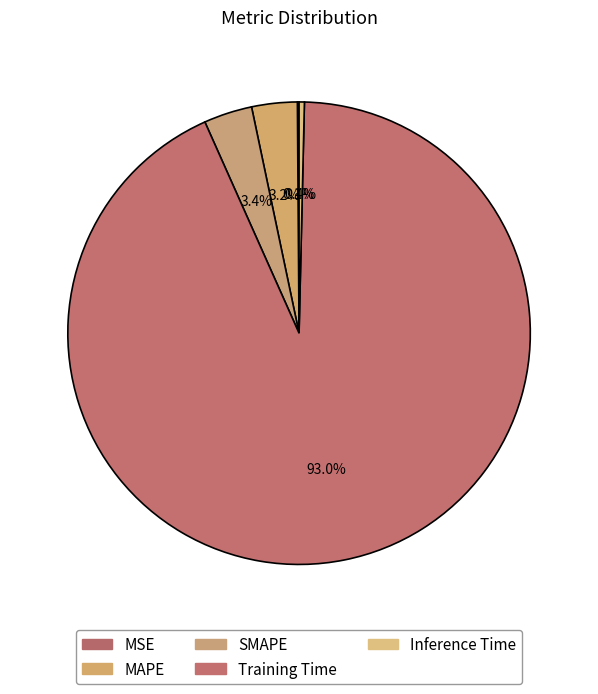

To the nearest percent, what is the difference between the largest and smallest slice percentages?

93%